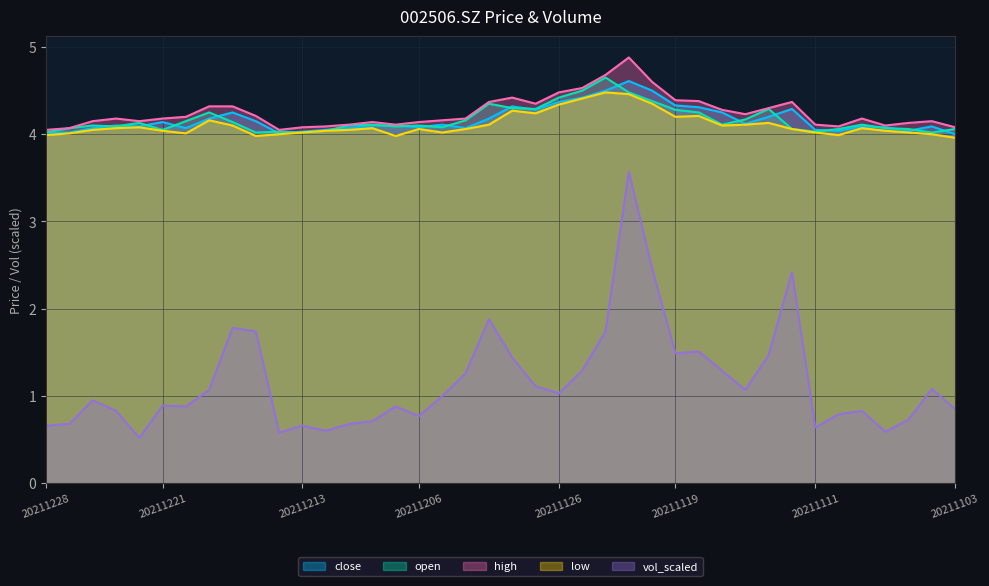

Which series changed the most between 20211206 and 20211116?

vol_scaled